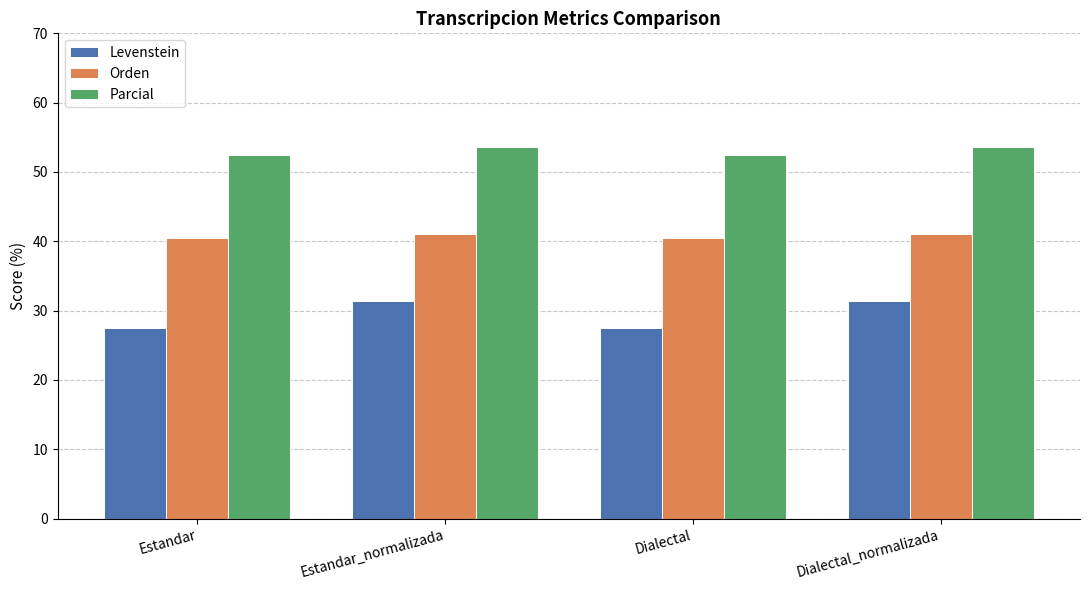

What is the difference between the Levenstein values at Dialectal_normalizada and Estandar?

4.0